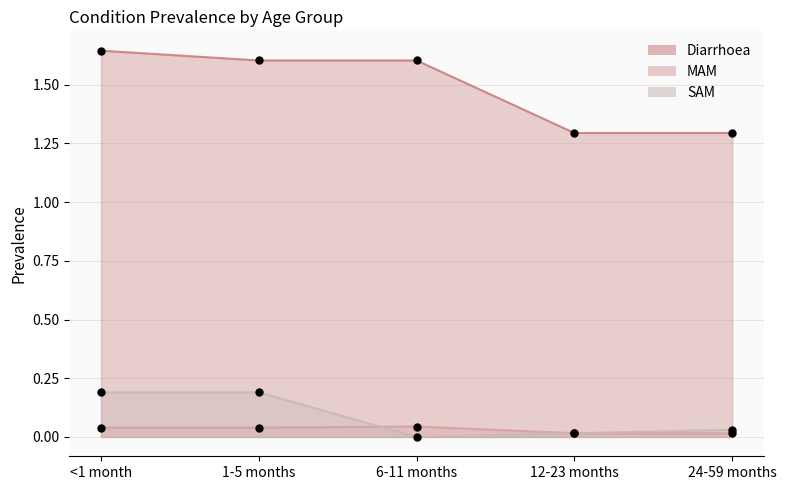

Which series reaches the minimum Y coordinate?

SAM